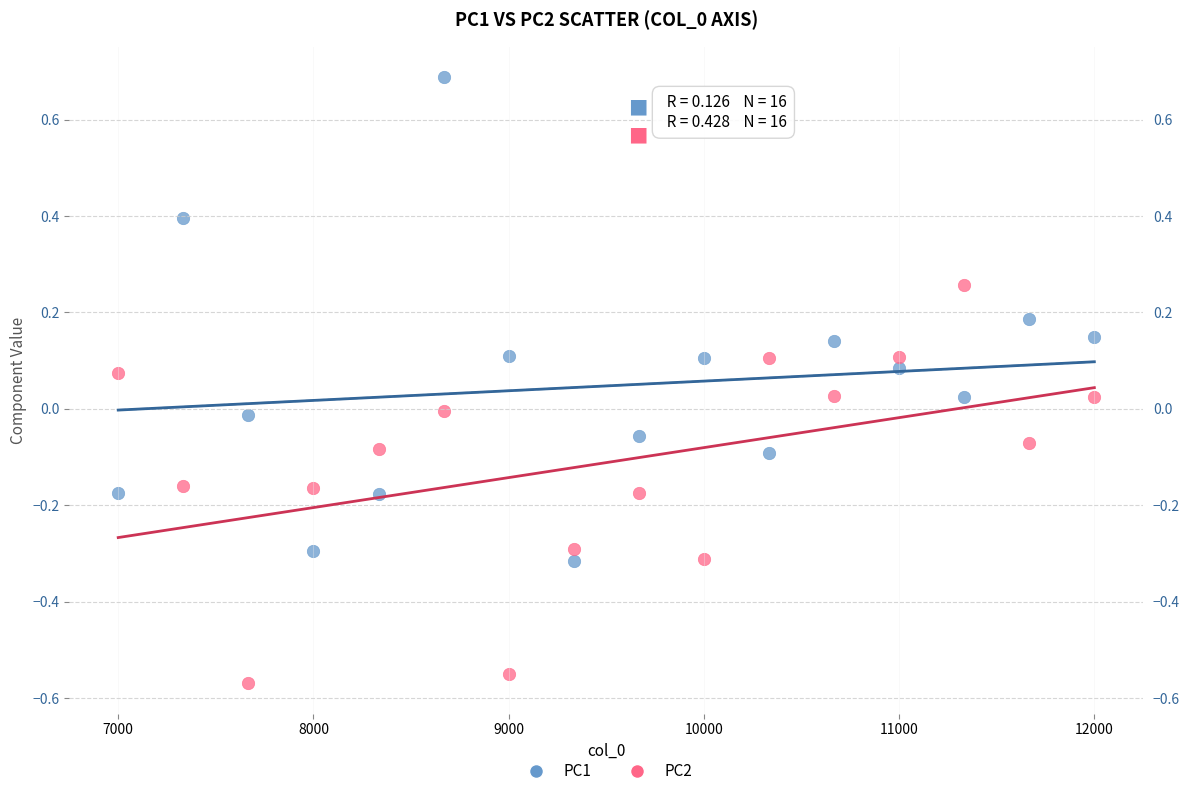

Which series contains the lowest Y value?

PC2